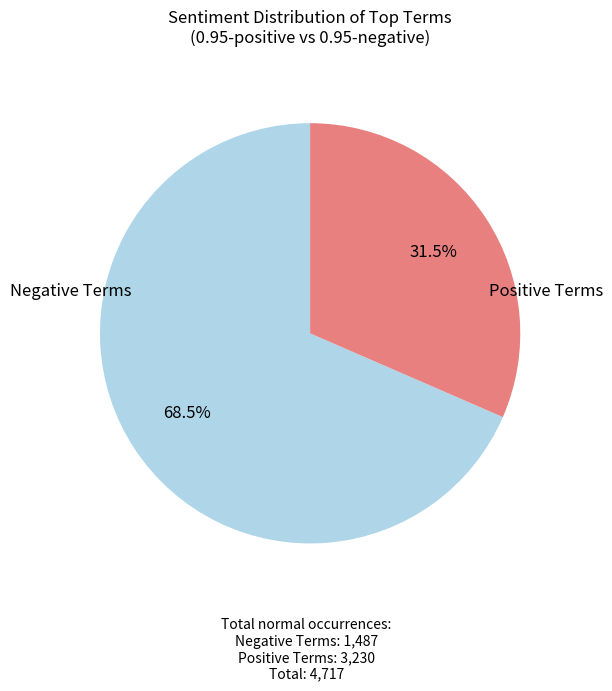

Does any single category account for the majority?

Yes